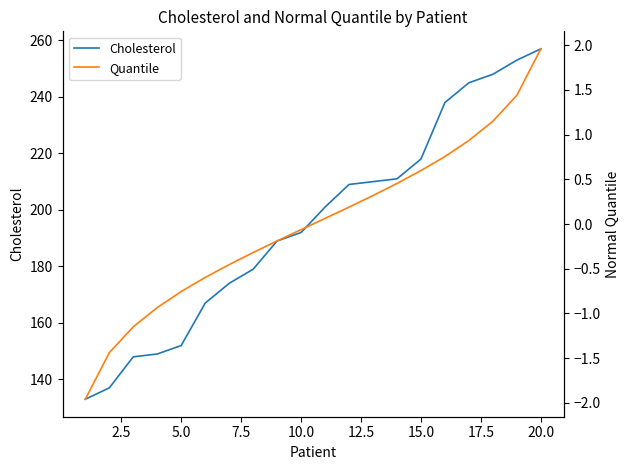

Which series has the widest spread of values?

Cholesterol